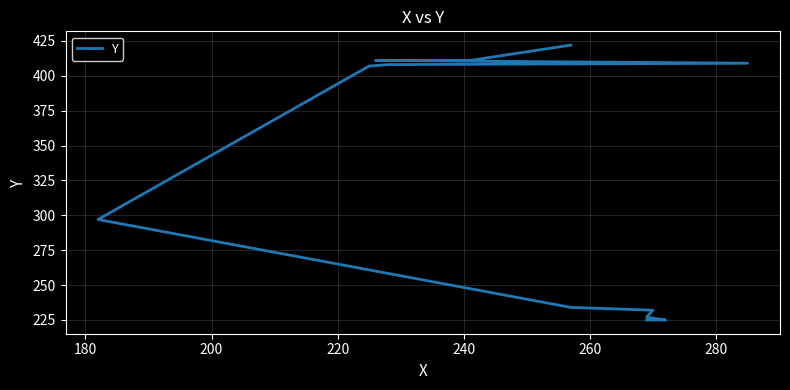

True or false: the data shows 607 at 10.

False